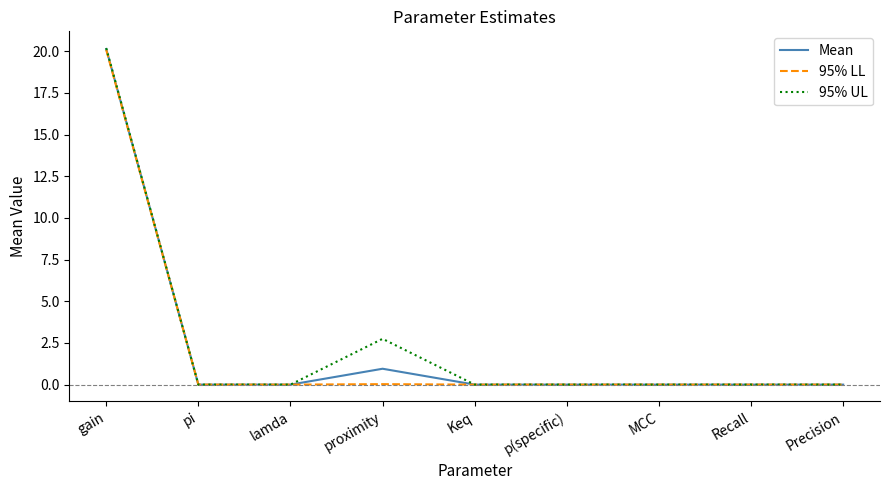

Where is Mean nearest to the value 10?

proximity